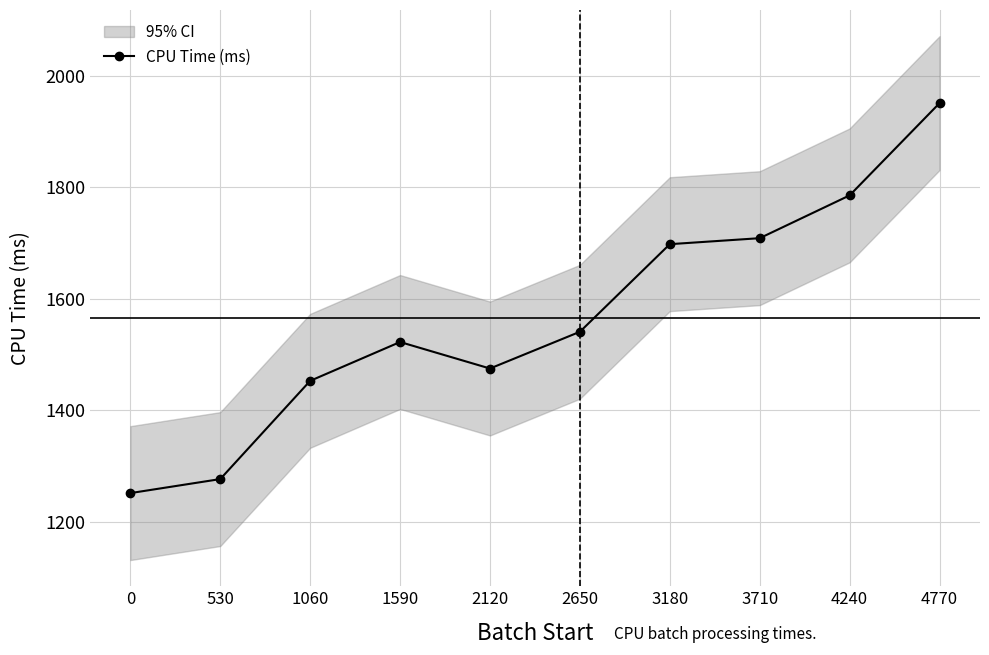

Reading left to right, what are all the values shown in this chart?

0=1251.6	530=1276.7	1060=1452.8	1590=1522.4	2120=1474.9	2650=1540.7	3180=1697.8	3710=1708.5	4240=1785.2	4770=1950.5